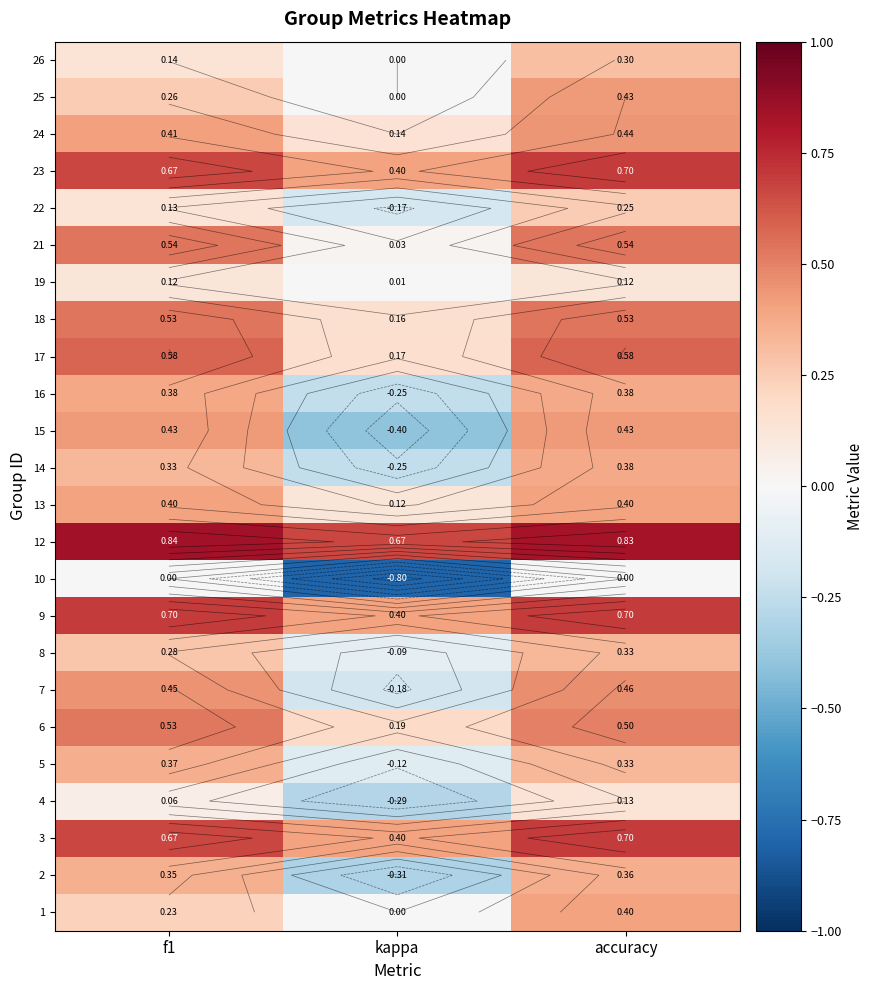

What is the spread (max minus min) of values at f1?

0.8